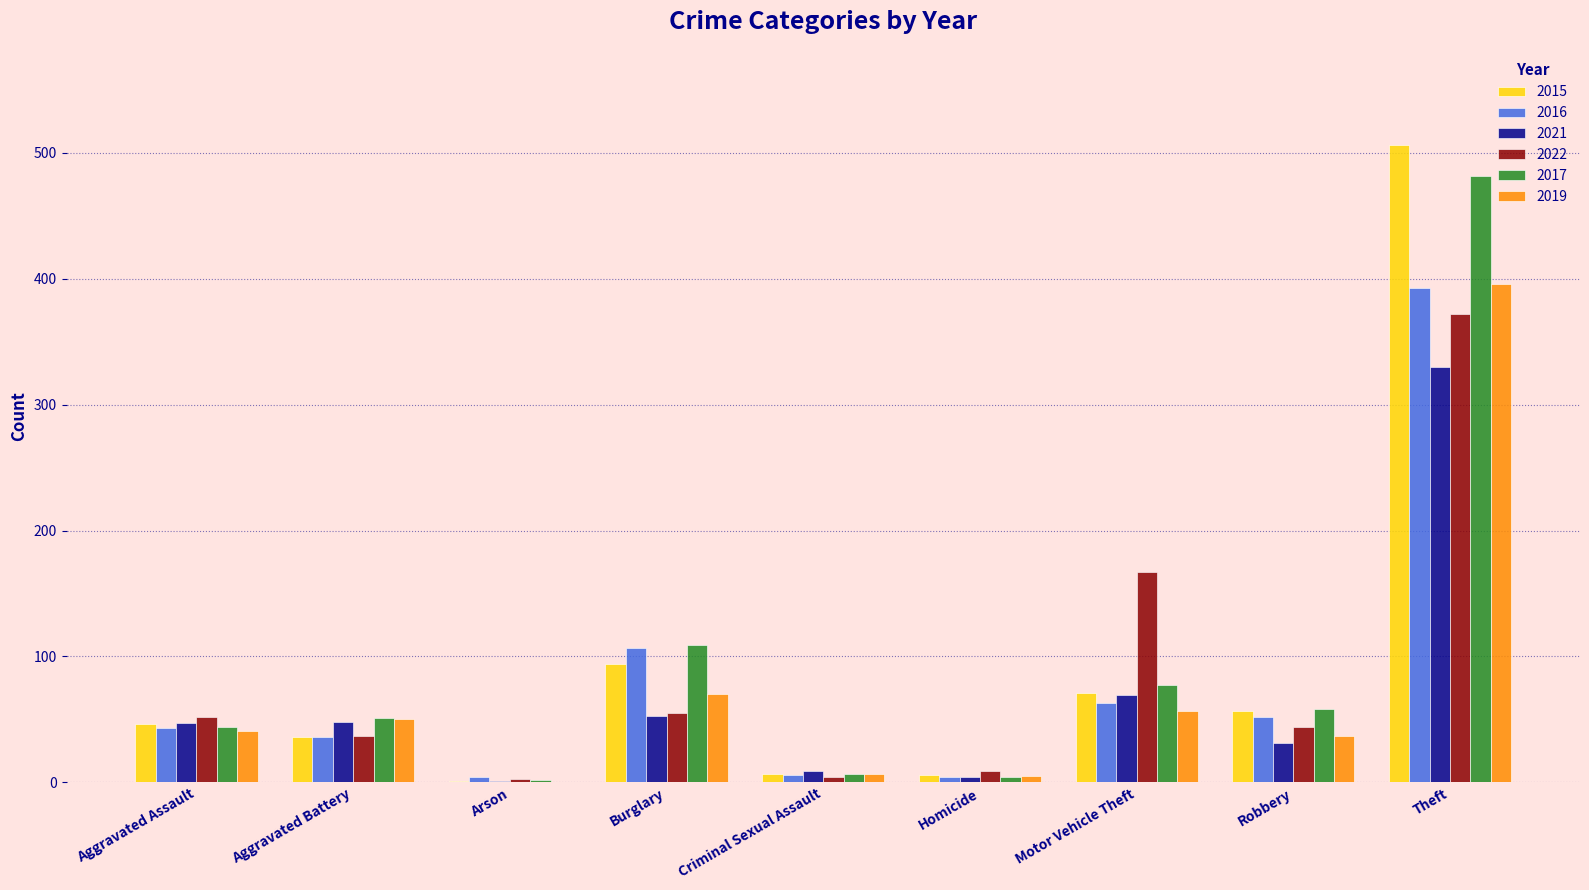

What is the maximum value for 2022?

372